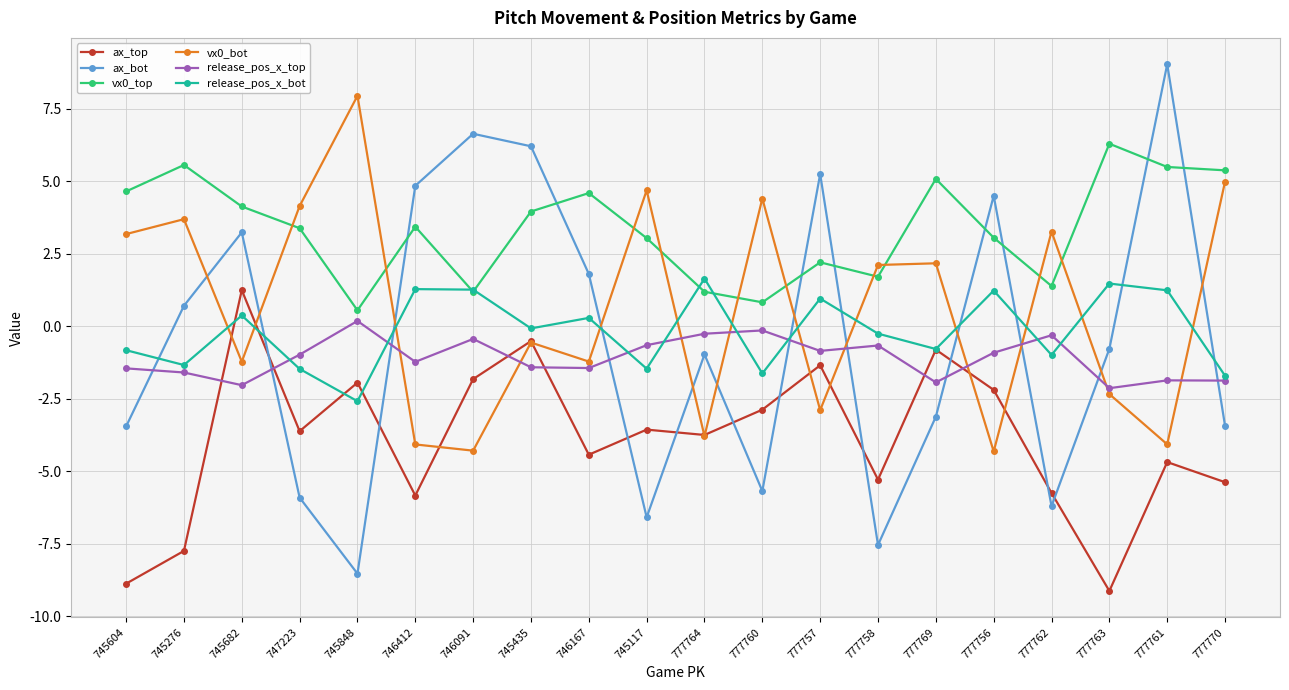

What is the label of the 12th point from the right?

746167